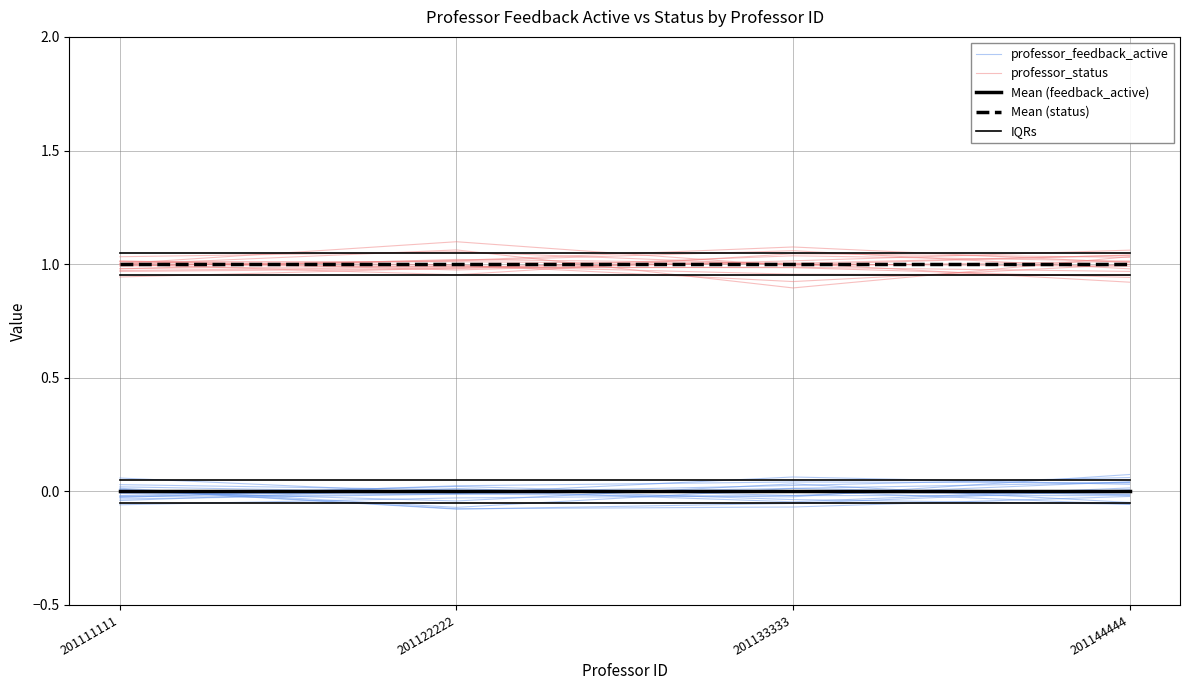

Which series has the largest range (max minus min)?

professor_feedback_active